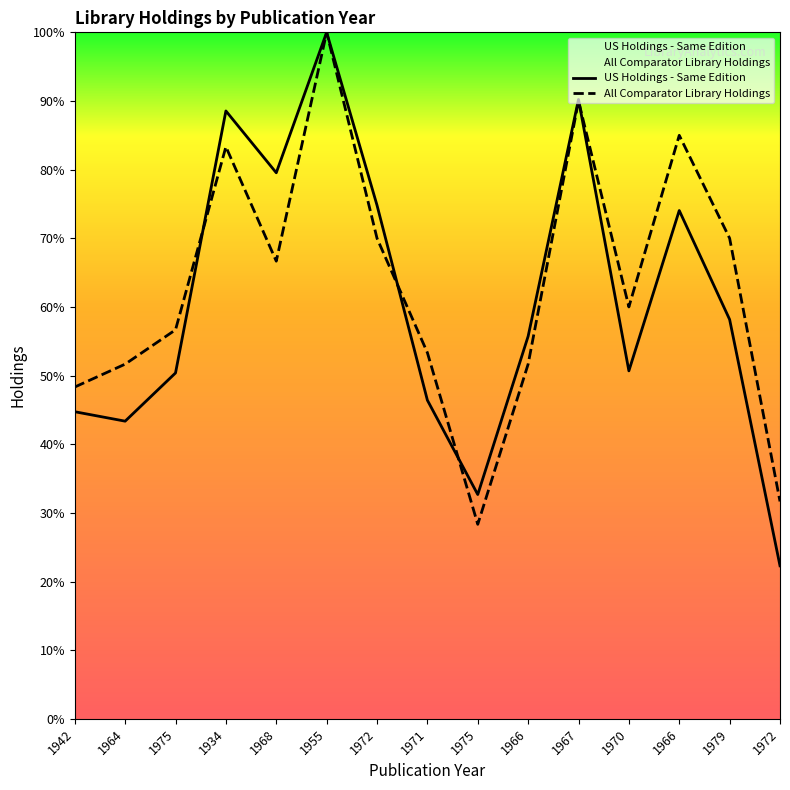

Is this an area chart (filled region under the line)?

No